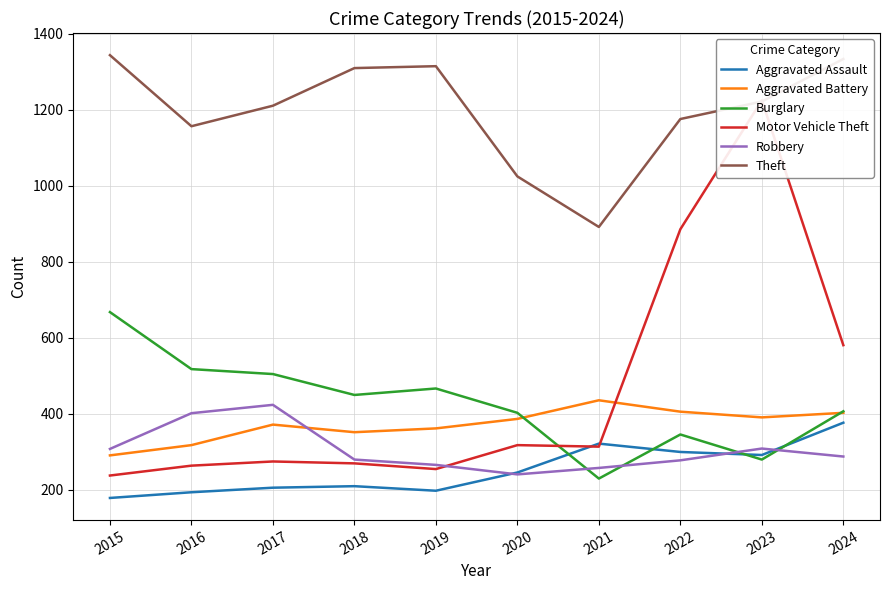

Rank the series at 2022 from highest to lowest value.

Theft, Motor Vehicle Theft, Aggravated Battery, Burglary, Aggravated Assault, Robbery